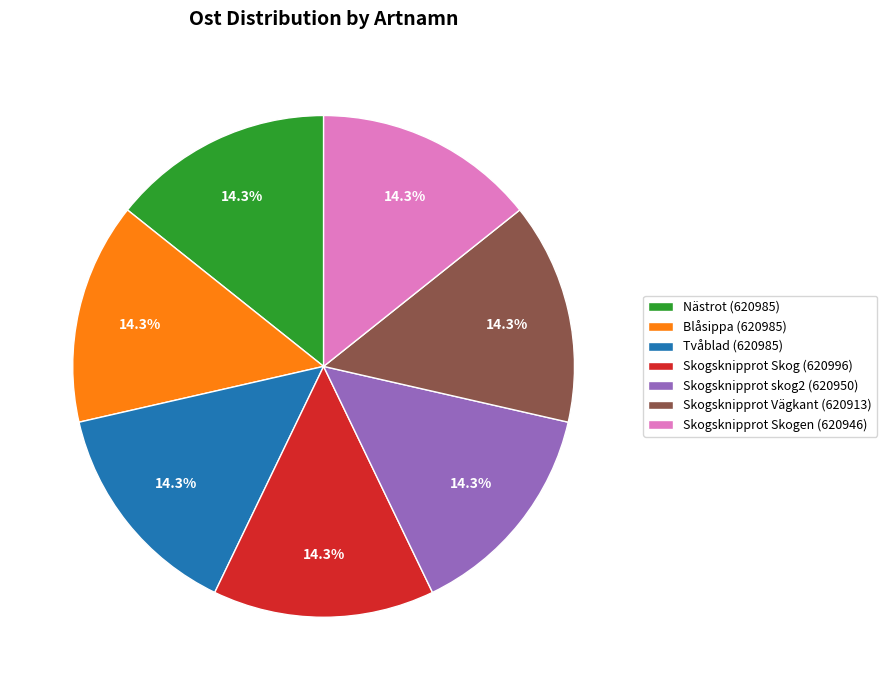

Approximately how many times larger is the value at Tvåblad (620985) compared to Skogsknipprot skog2 (620950)?

1.0